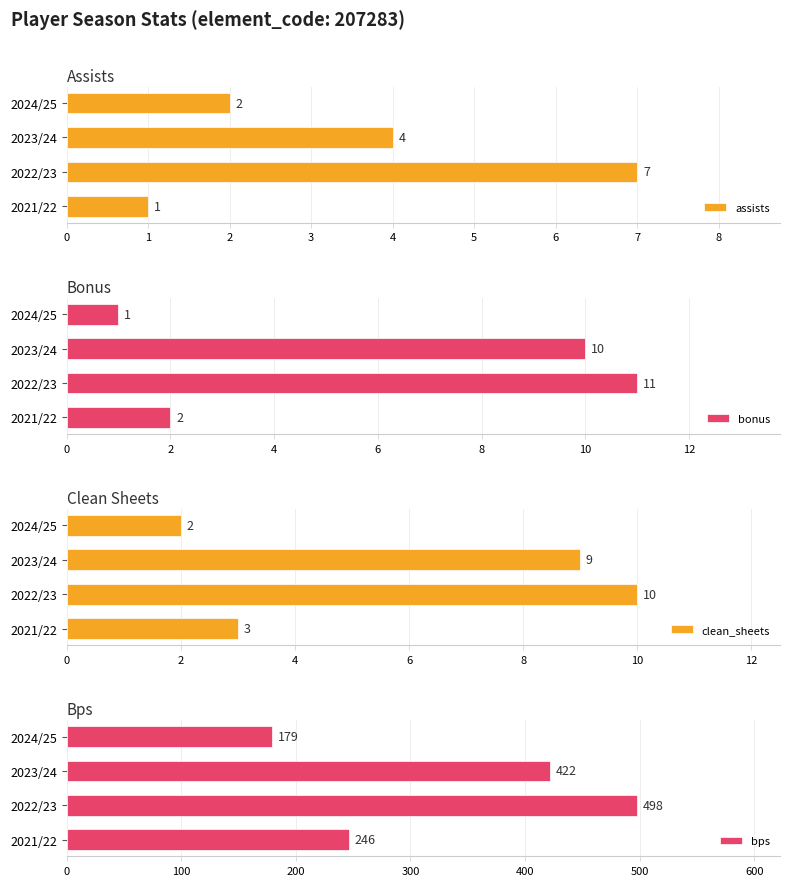

What is the sum of the assists values at 2024/25 and 2022/23?

9